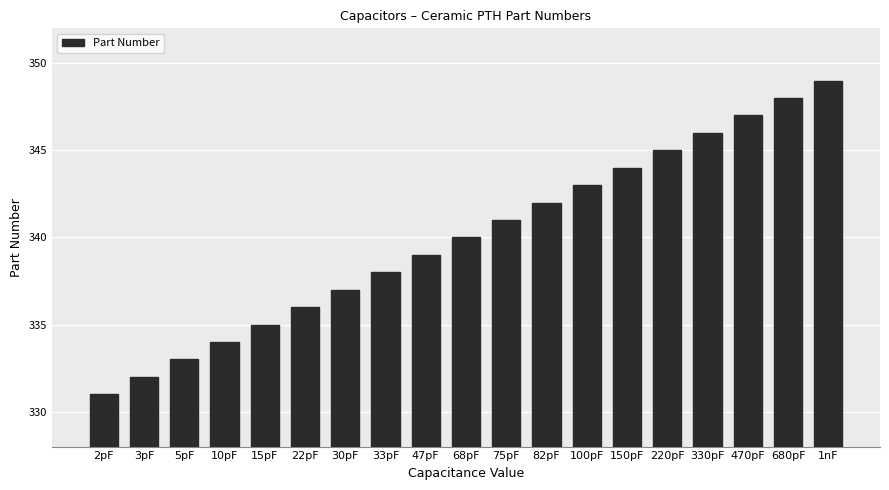

Reading right to left, what are all the values shown in this chart?

349	348	347	346	345	344	343	342	341	340	339	338	337	336	335	334	333	332	331